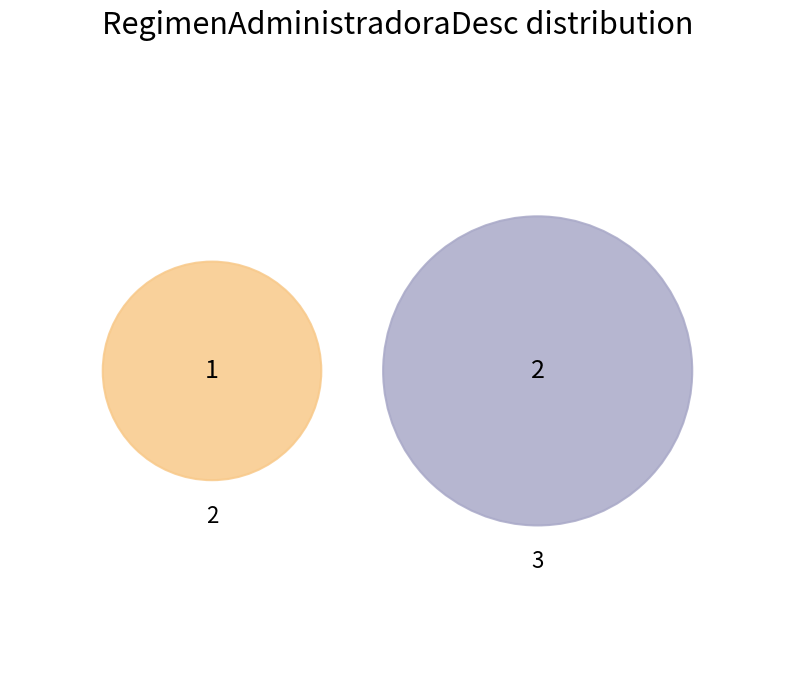

To the nearest percent, what percentage of the pie is 2?

33%